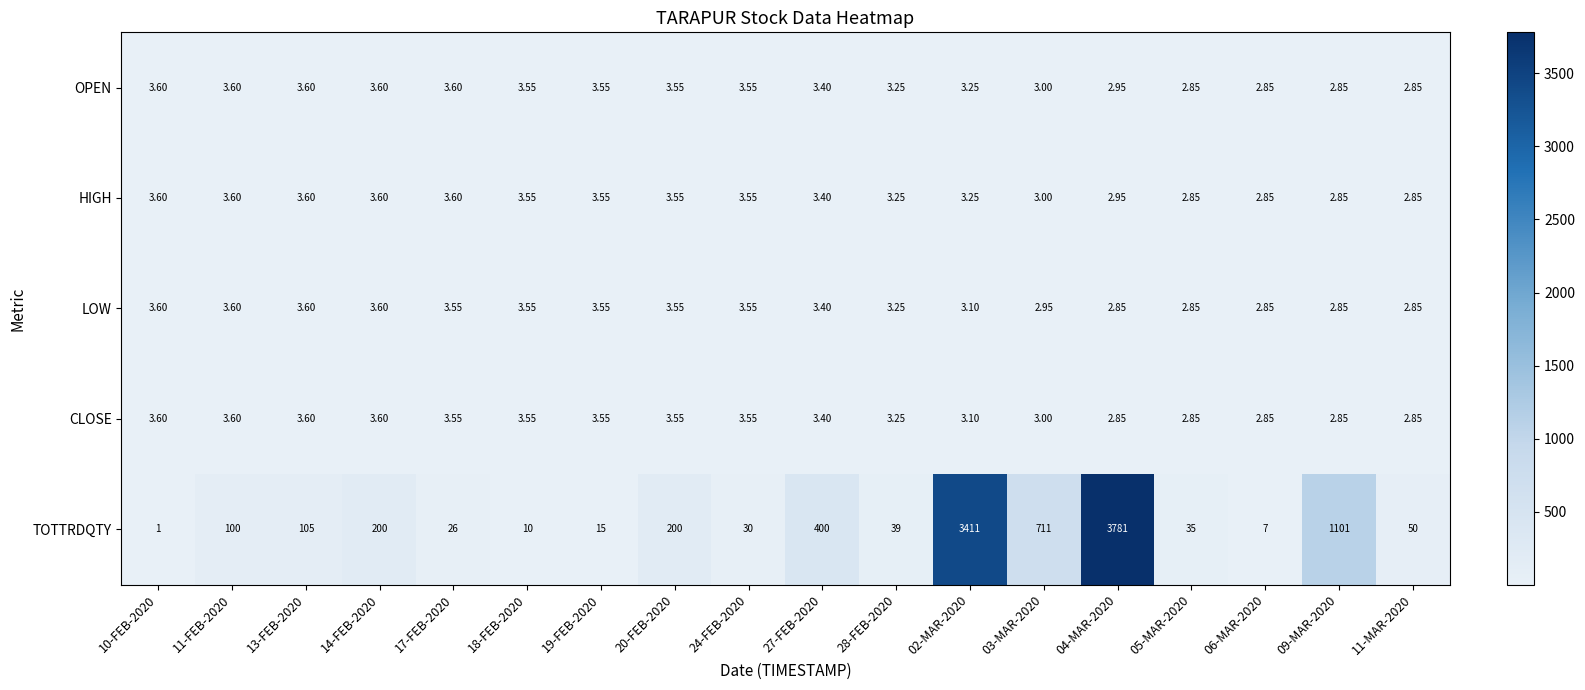

Is the value of CLOSE at 02-MAR-2020 greater than the value of TOTTRDQTY at 13-FEB-2020?

No